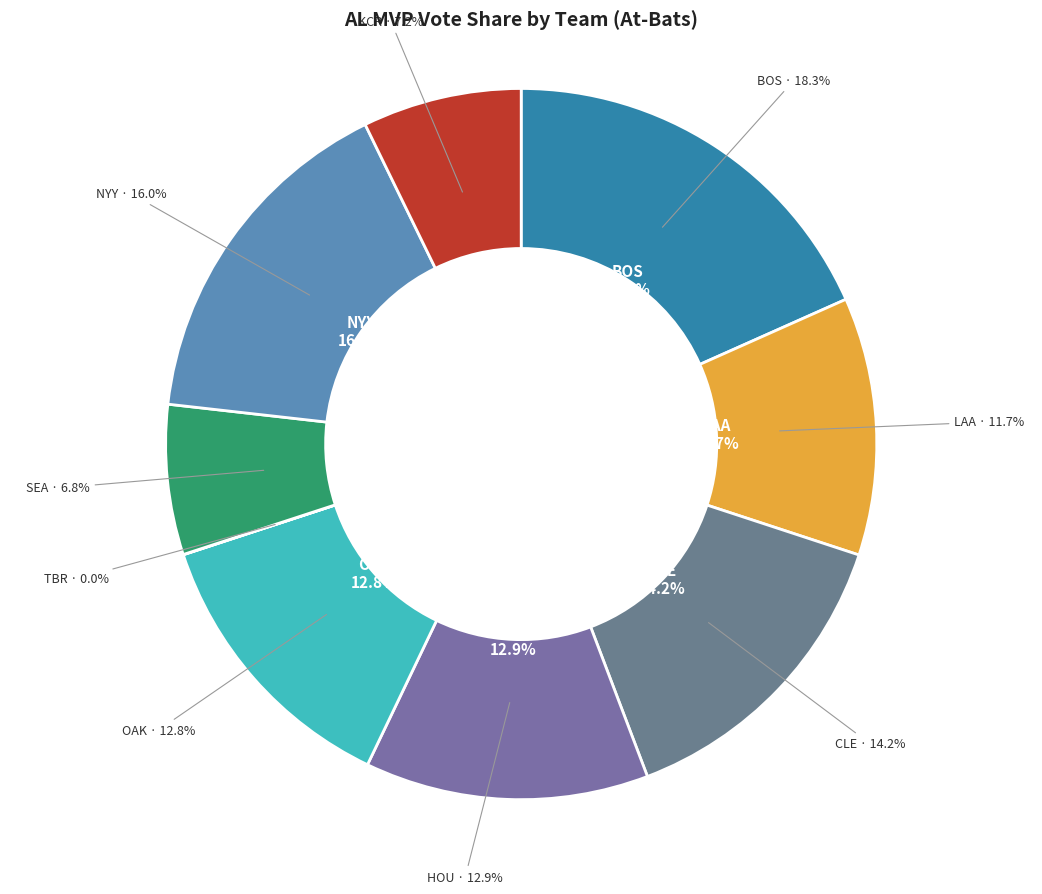

Which has a higher value, CLE or TBR?

CLE